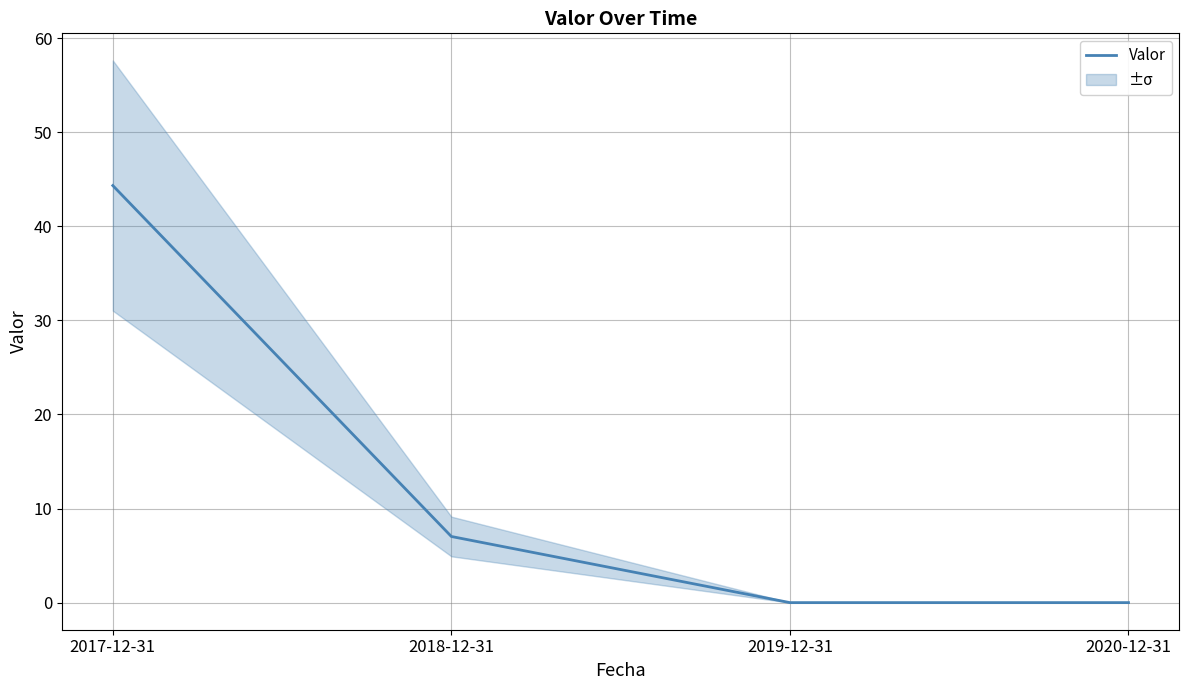

Rank the categories by value from highest to lowest.

2017-12-31, 2018-12-31, 2019-12-31, 2020-12-31